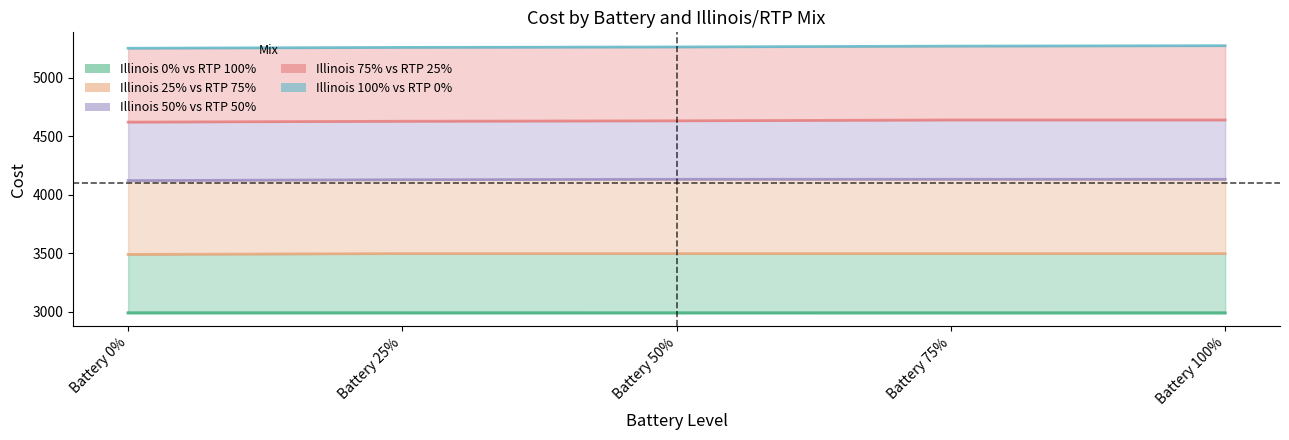

True or false: Illinois 0% vs RTP 100% and Illinois 100% vs RTP 0% intersect in this chart.

False